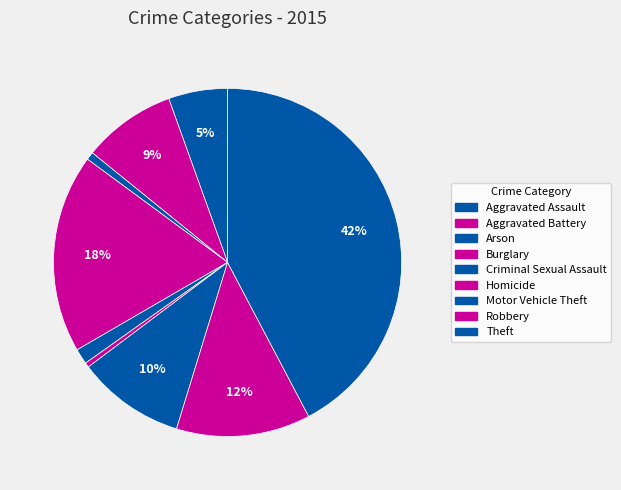

To the nearest percent, what portion does Criminal Sexual Assault represent?

1%